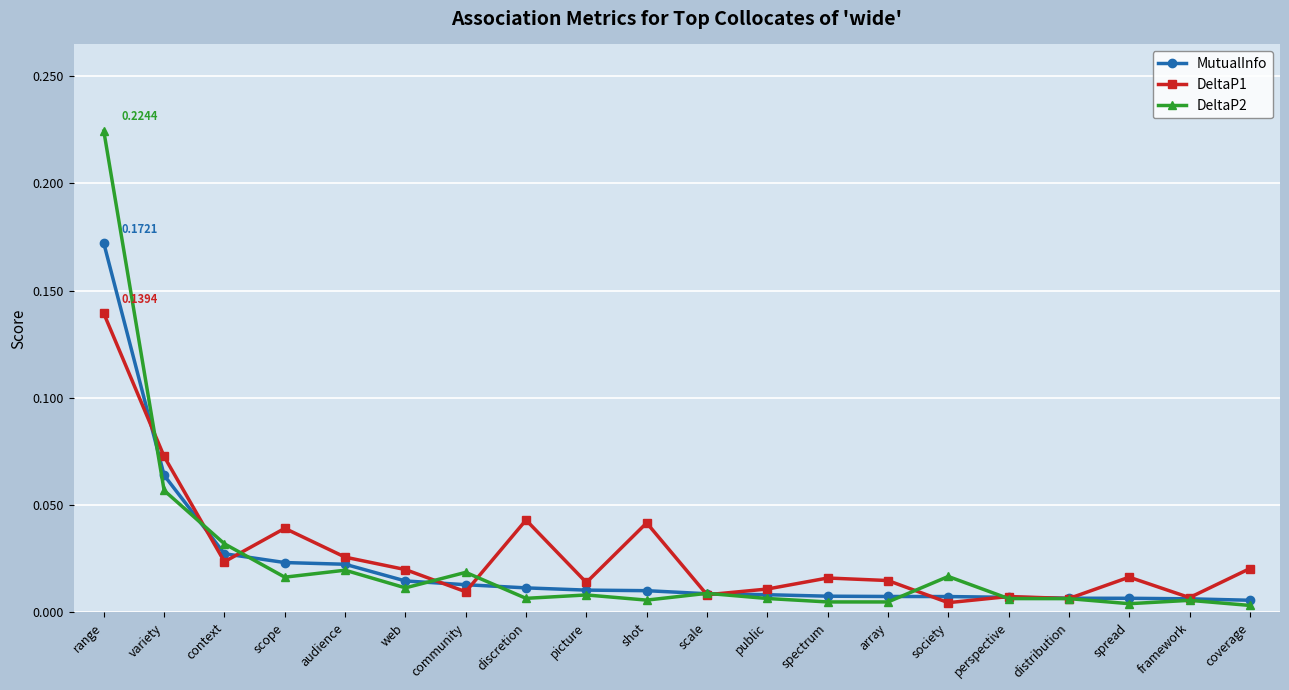

Does the chart have visible grid lines?

Yes